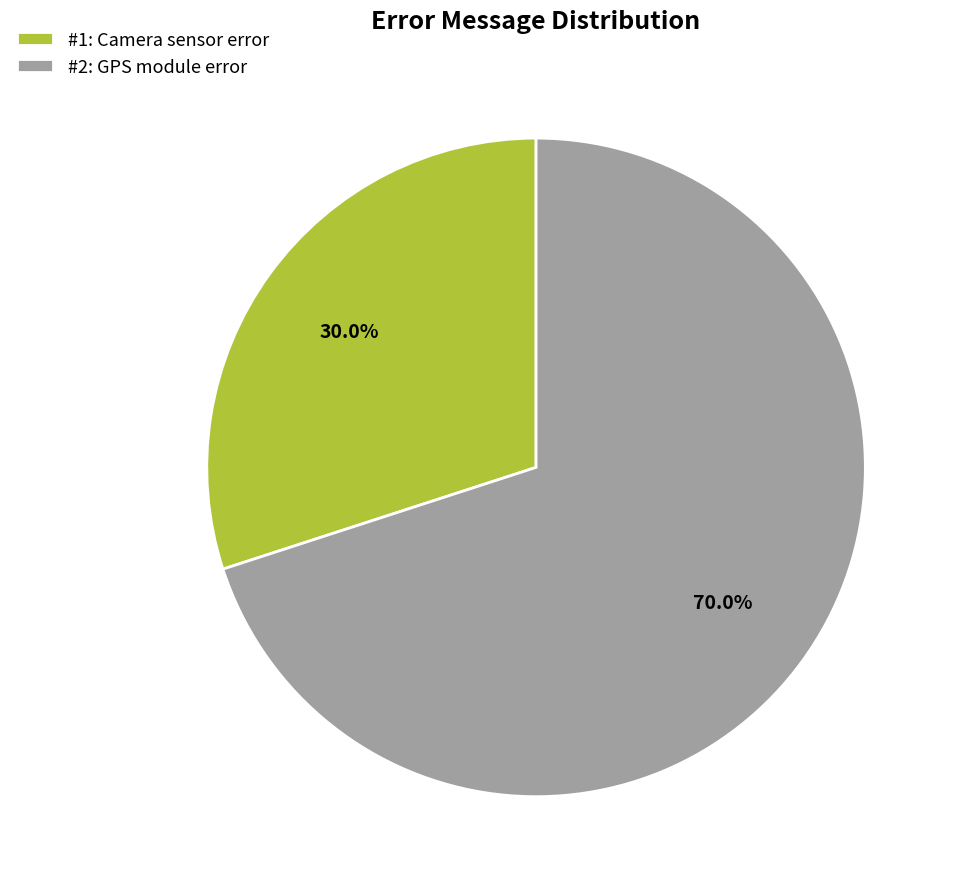

Combined, what portion of the pie is #2: GPS module error and #1: Camera sensor error?

100.0%